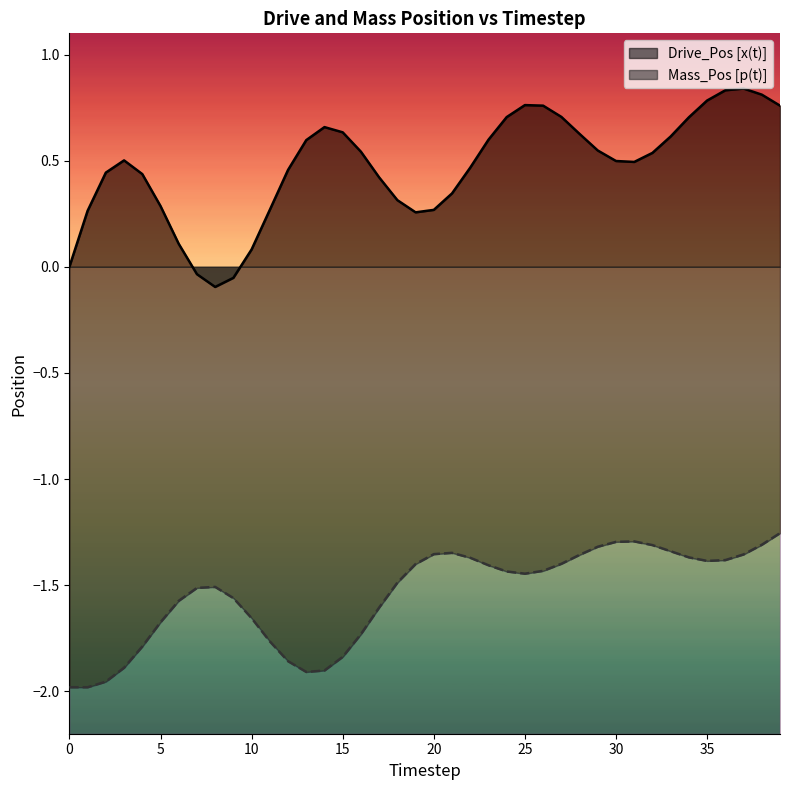

In Mass_Pos [p(t)], how many points are lower than both neighbors (excluding endpoints)?

3